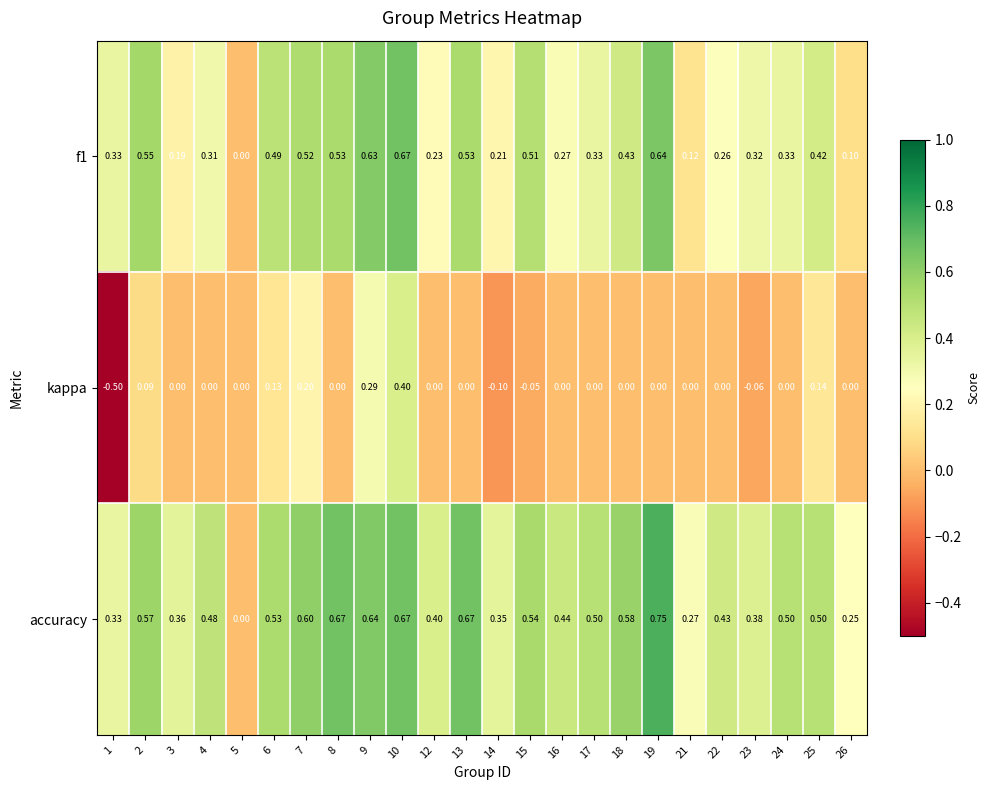

Which series has the largest range (max minus min)?

kappa